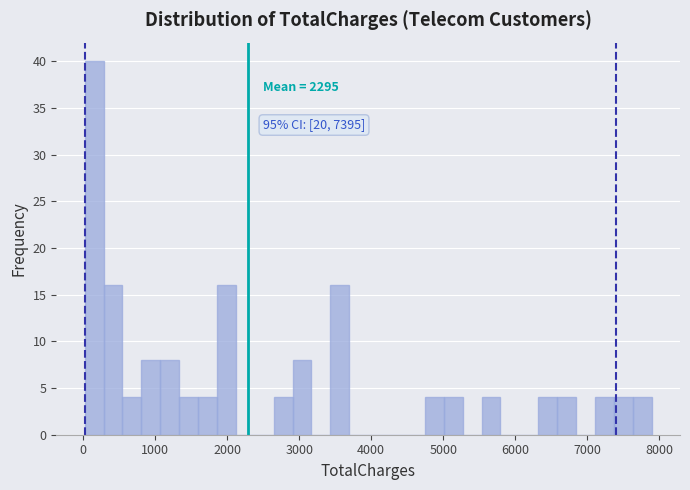

Around what value on the x-axis is the tallest bar? Give the approximate position of its centre, as read against the axis.

200